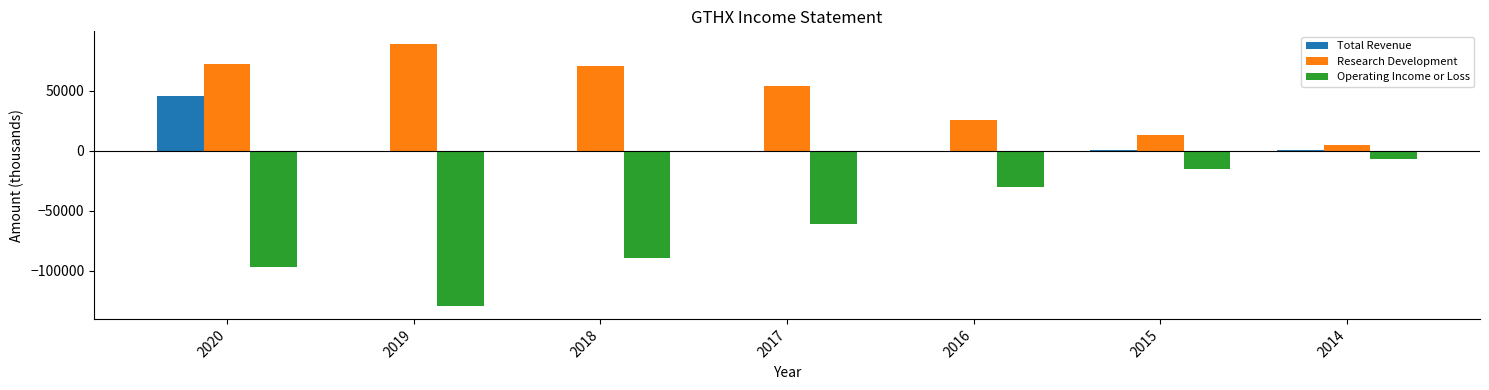

Which series changed the most between 2019 and 2017?

Operating Income or Loss